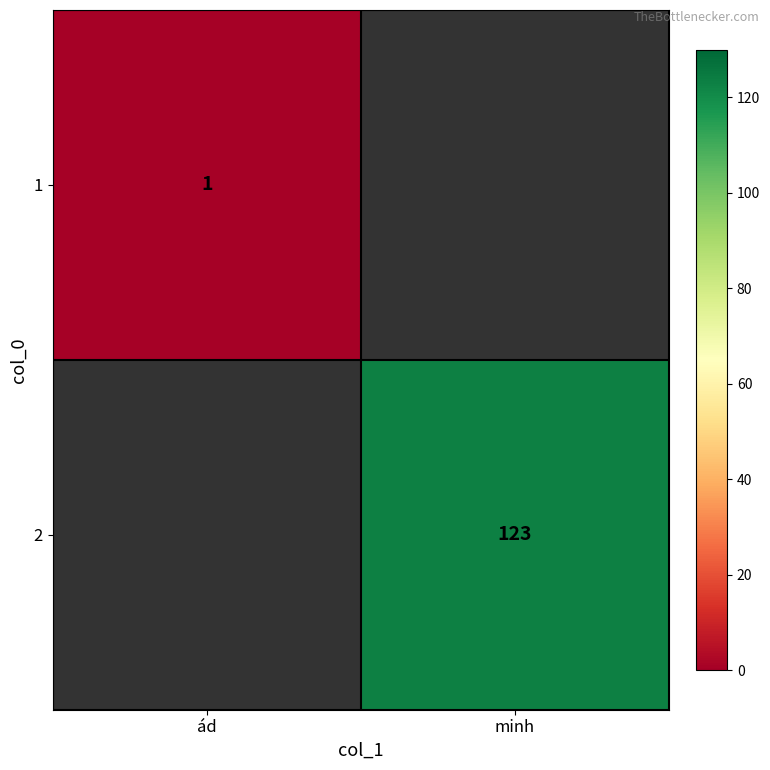

Is the value of 1 at ád greater than the value of 2 at minh?

No